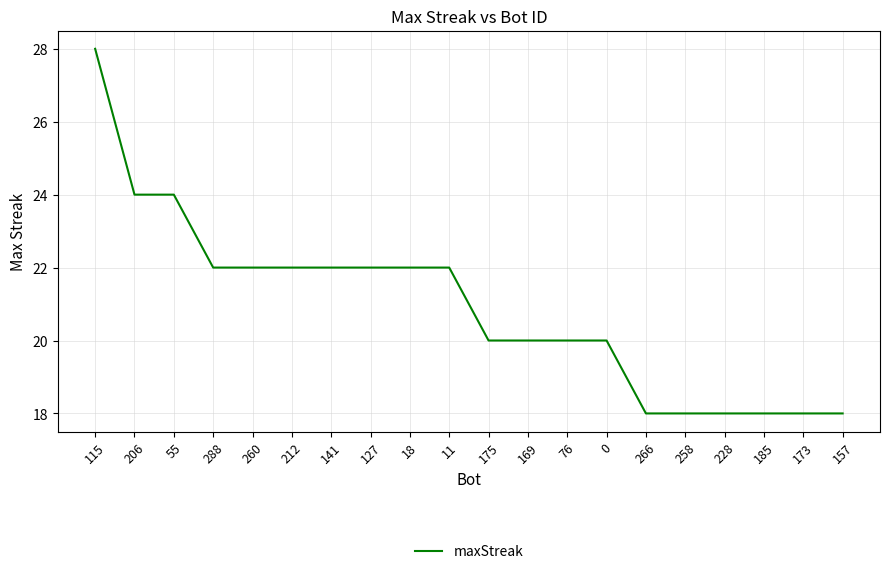

The value at 0 is 6. True or false?

False